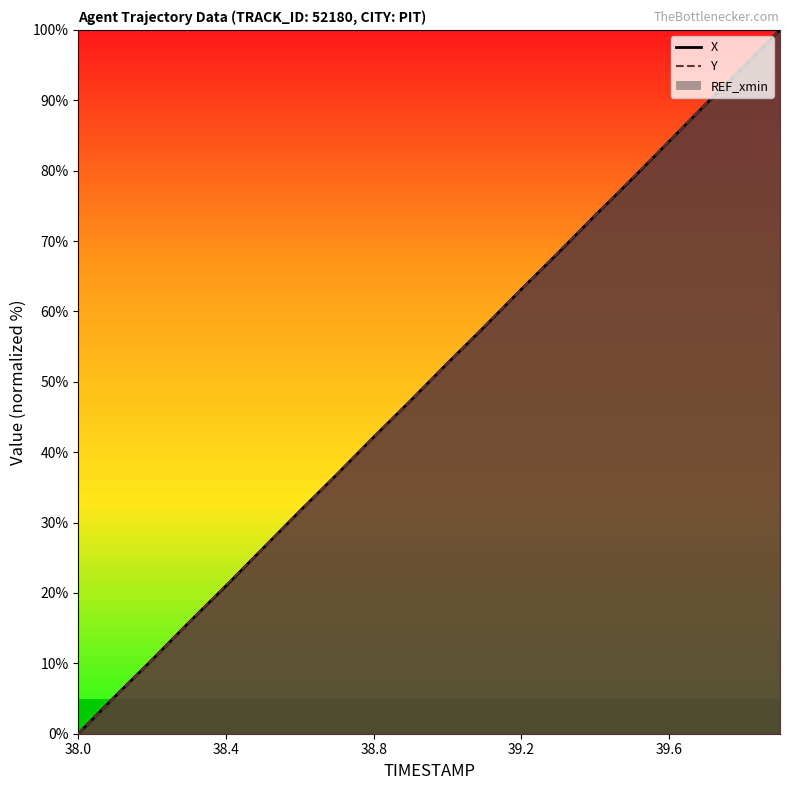

The value of X at 39.9 is 100.0. True or false?

True